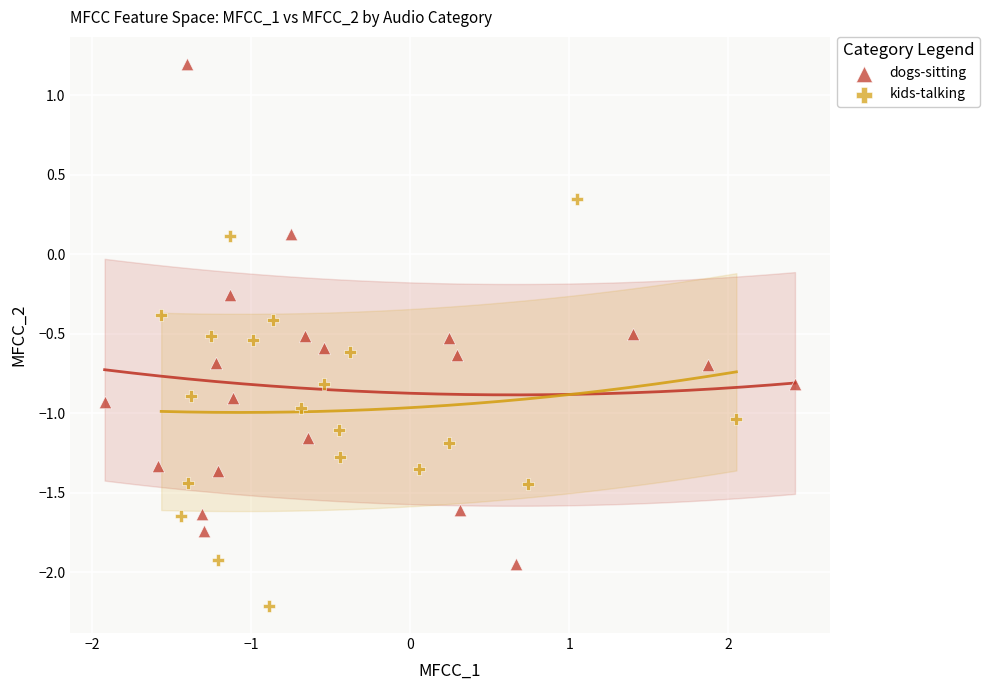

Which series contains the lowest Y value?

kids-talking